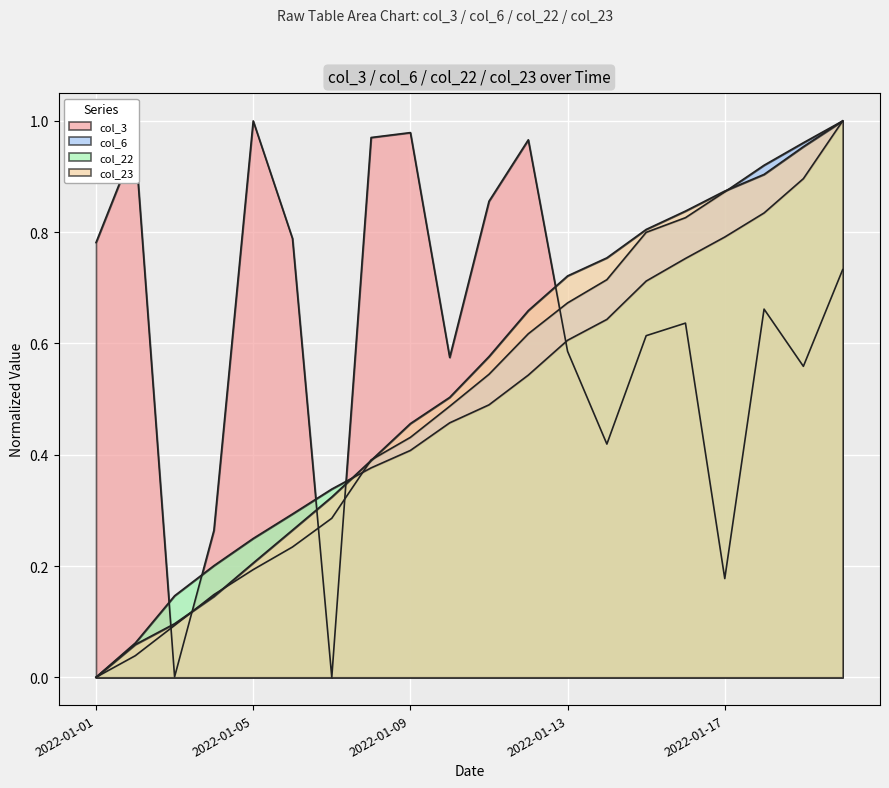

What is the average value of the col_23 series?

0.5